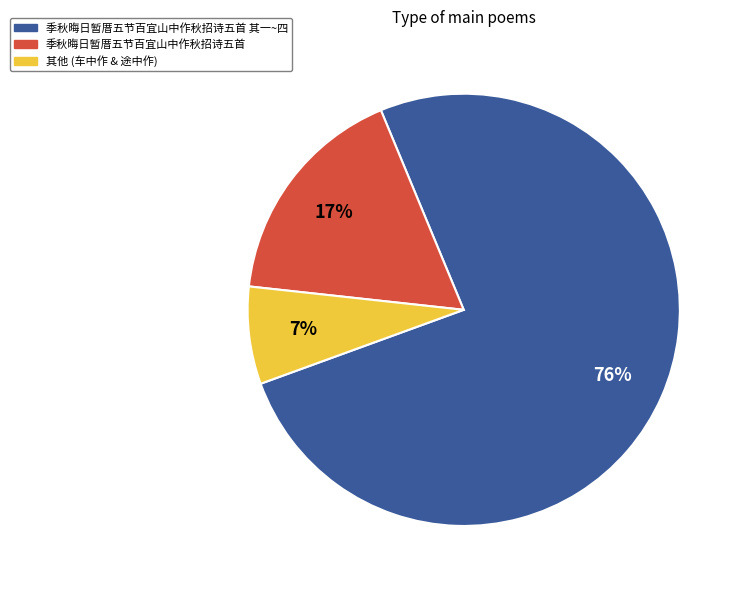

To the nearest percent, what is the average slice percentage?

33%